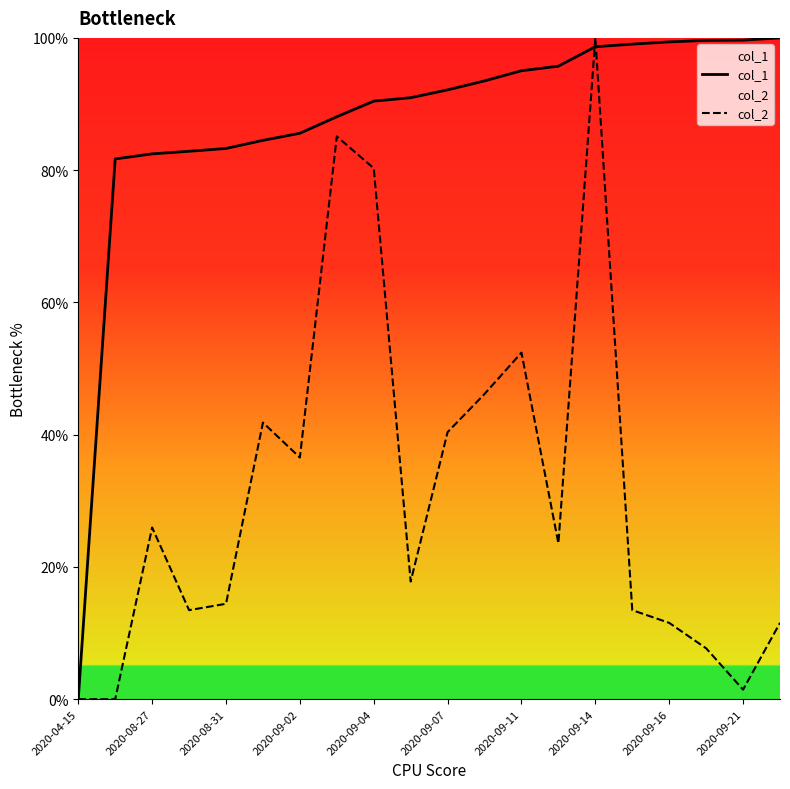

How many times do col_1 and col_2 cross each other?

2